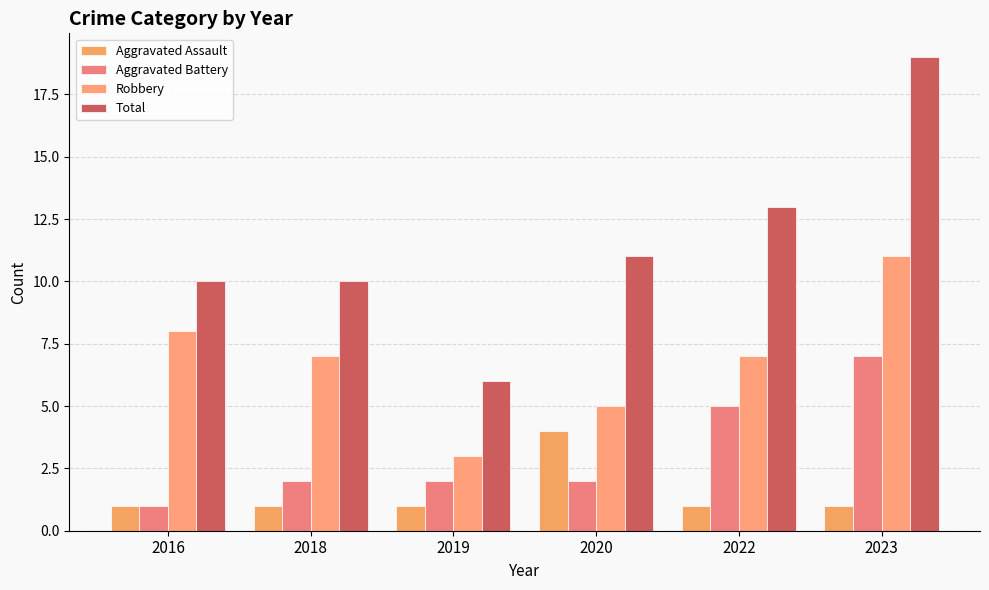

What is the difference between the second highest and minimum values in the Total series?

7